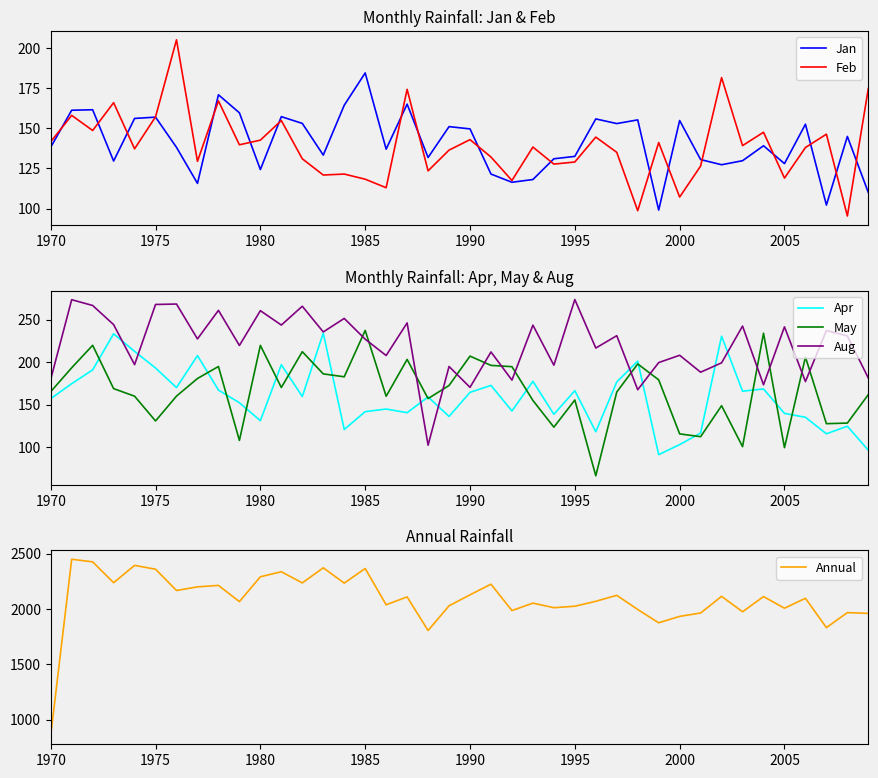

The May series shows 207.0 at 1990. True or false?

True